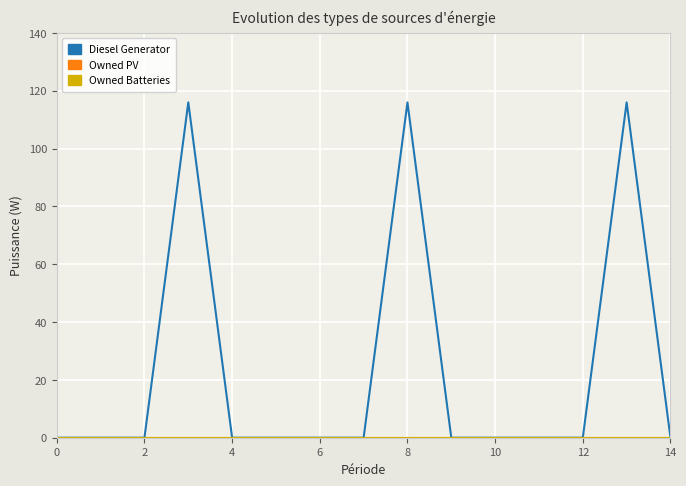

Which series has the largest total across all categories?

Diesel Generator